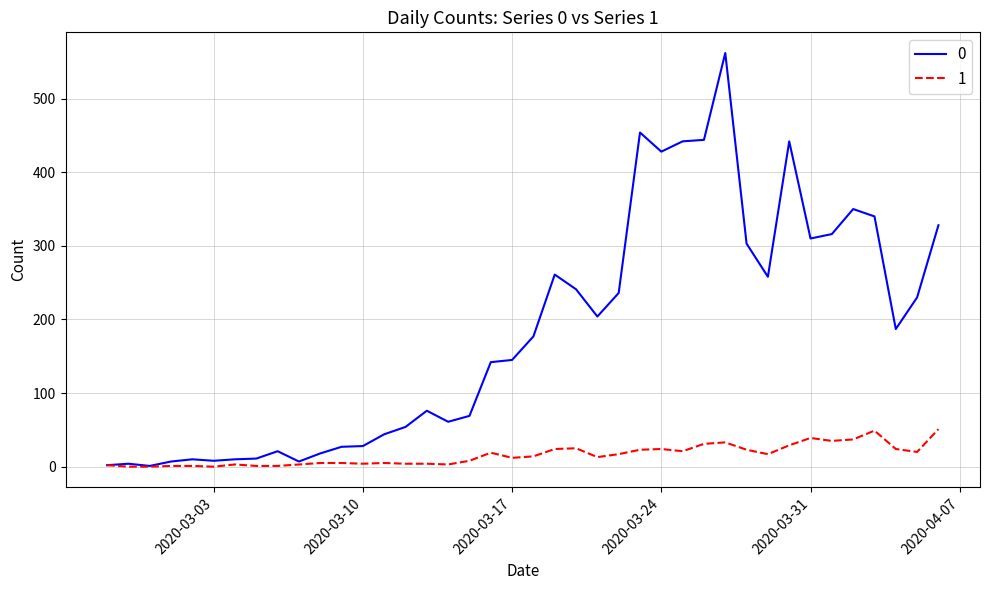

Rank the series by their maximum value, from highest to lowest.

0, 1